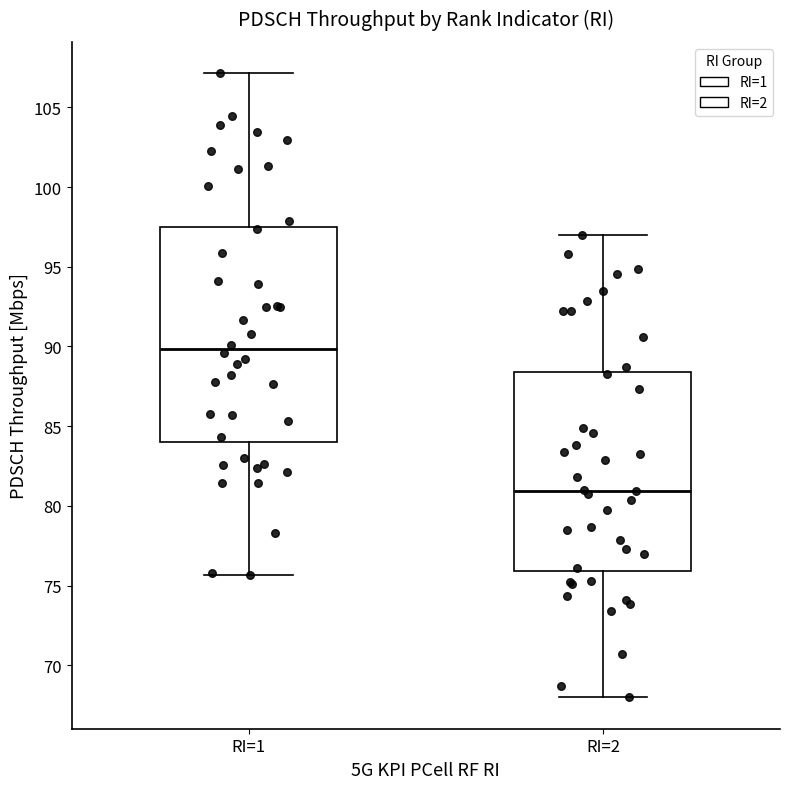

Reading left to right, read every box against the y-axis: the position of its median line, the range the box covers, and the ends of its whiskers. The values are not printed on the chart, so give them approximately, as read against the axis.

RI=1: median 90.0, box 84.0 to 97.5, whiskers 75.5 to 107.0
RI=2: median 81.0, box 76.0 to 88.5, whiskers 68.0 to 97.0